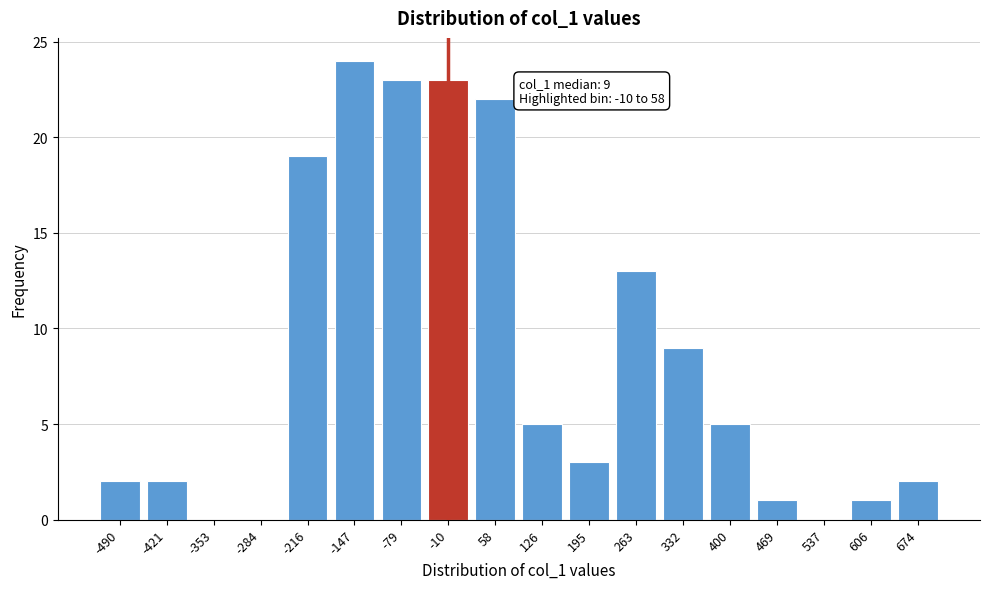

Reading right to left, list all the values displayed in this chart.

674=2	606=1	537=0	469=1	400=5	332=9	263=13	195=3	126=5	58=22	-10=23	-79=23	-147=24	-216=19	-284=0	-353=0	-421=2	-490=2